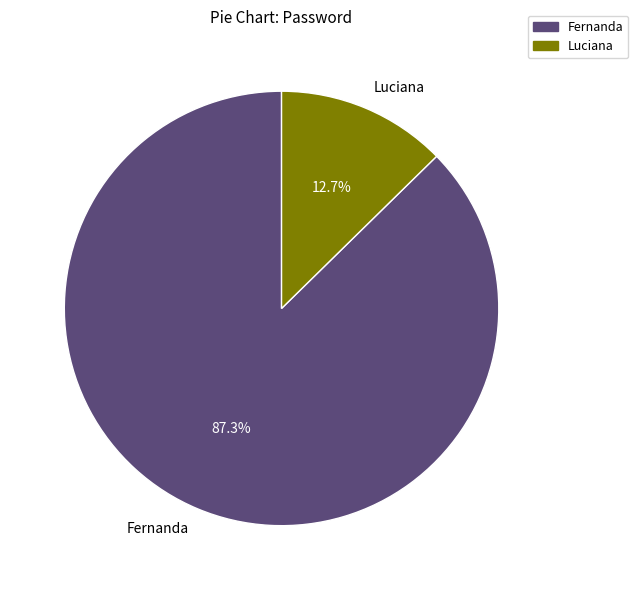

Is it true that Fernanda is 87% of the pie?

True